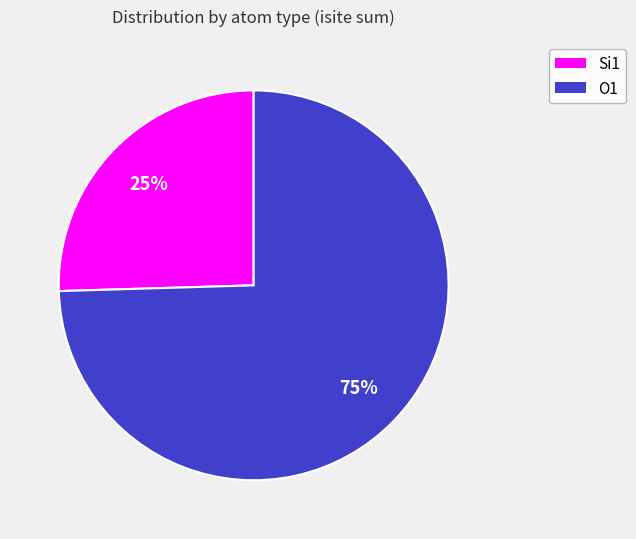

To the nearest percent, what is the average slice percentage?

50%